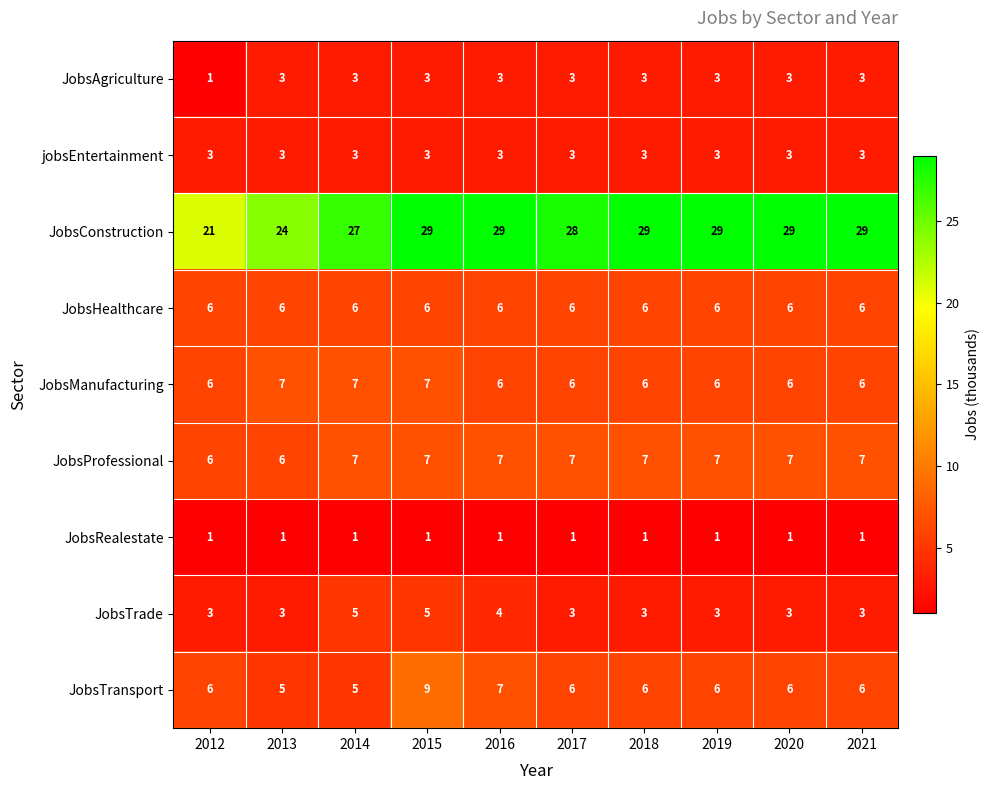

Which series has the widest spread of values?

JobsConstruction